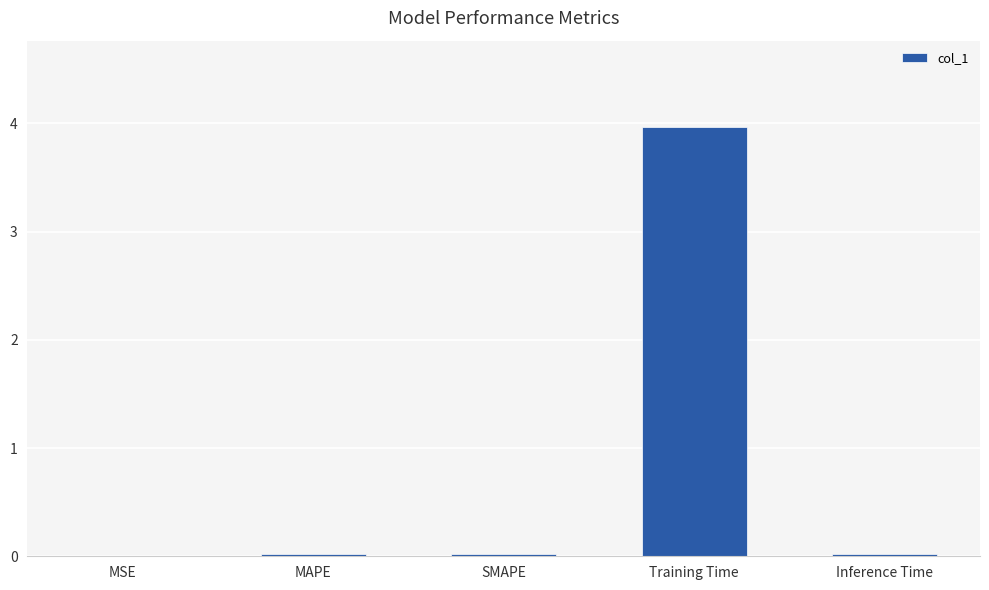

What is the sum of all values?

4.0